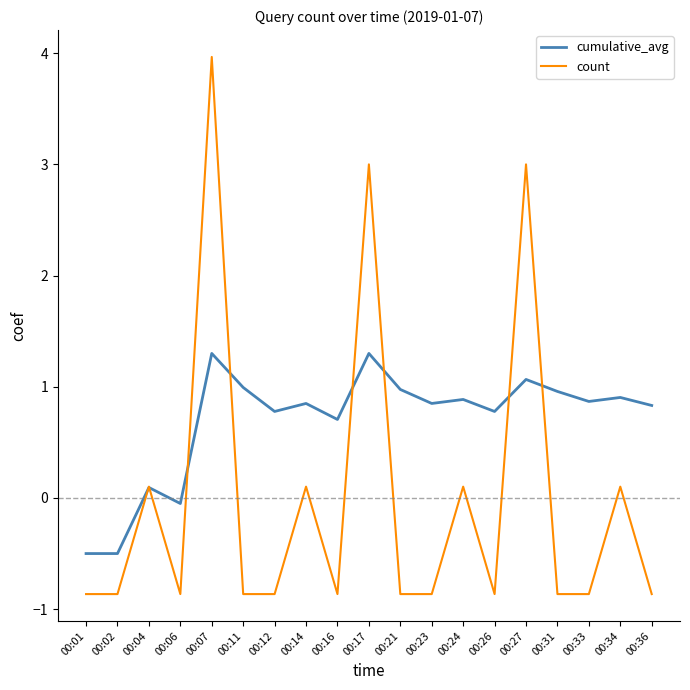

What is the difference between the cumulative_avg values at 00:27 and 00:21?

0.1